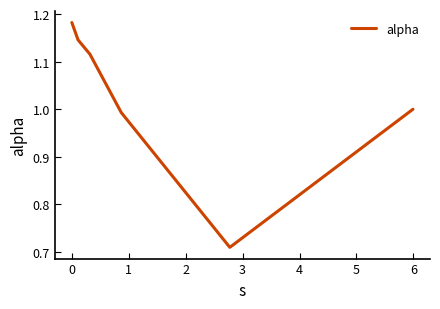

What is the difference between the maximum and minimum values?

0.5